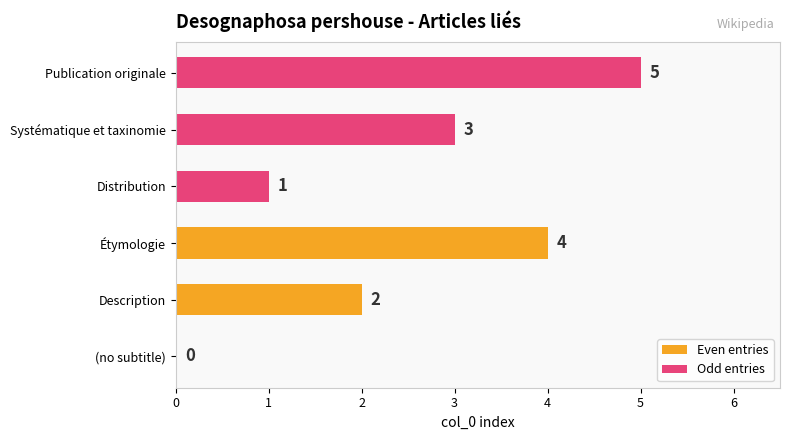

Reading left to right, extract all data points from this chart.

Even entries: 0	2	4
Odd entries: 1	3	5